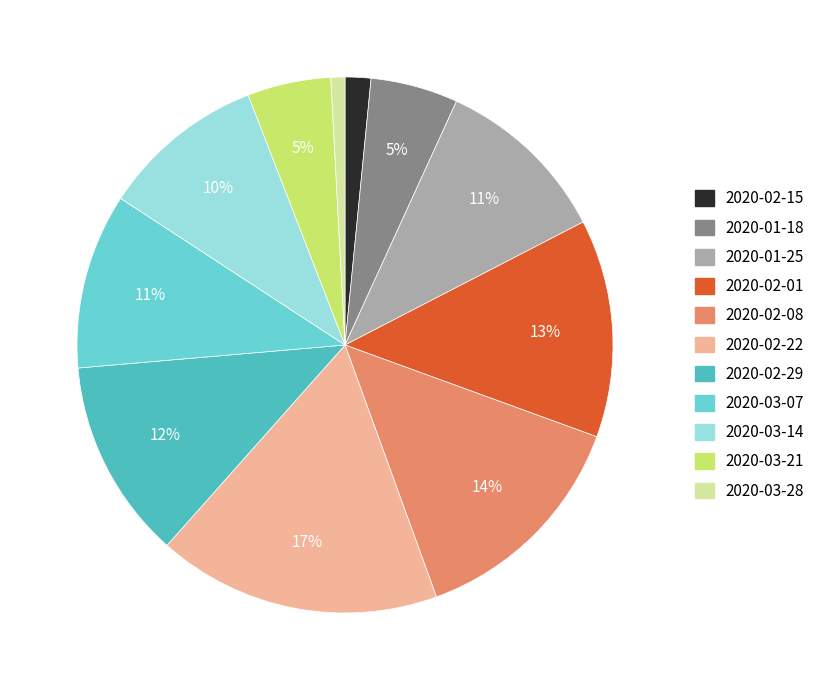

Do 2020-03-07 and 2020-02-01 together represent more than half of the pie?

No